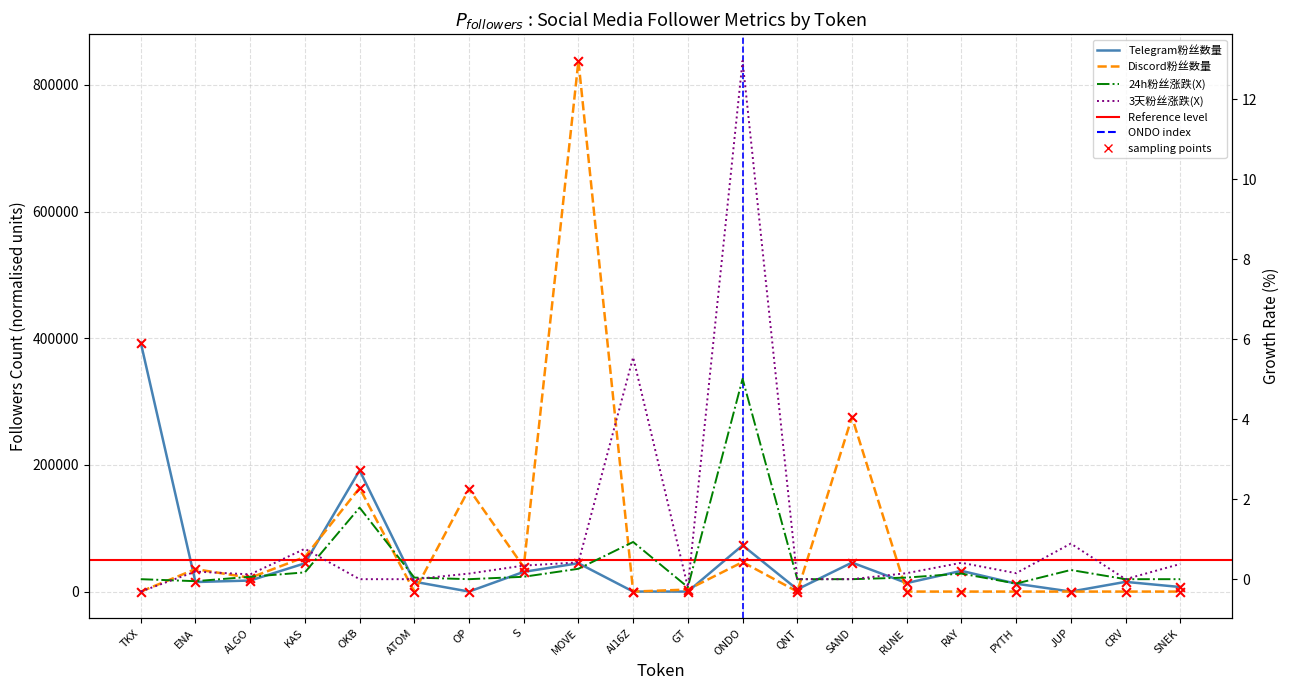

Which series reaches the minimum Y coordinate?

3天粉丝涨跌(X)